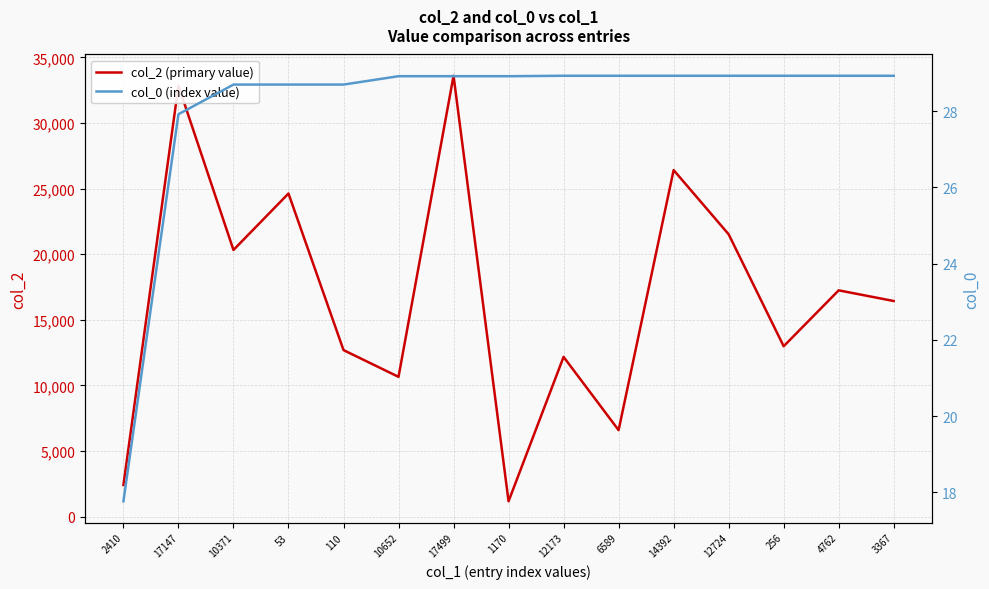

The col_0 (index value) series shows 48.7 at 14392. True or false?

False